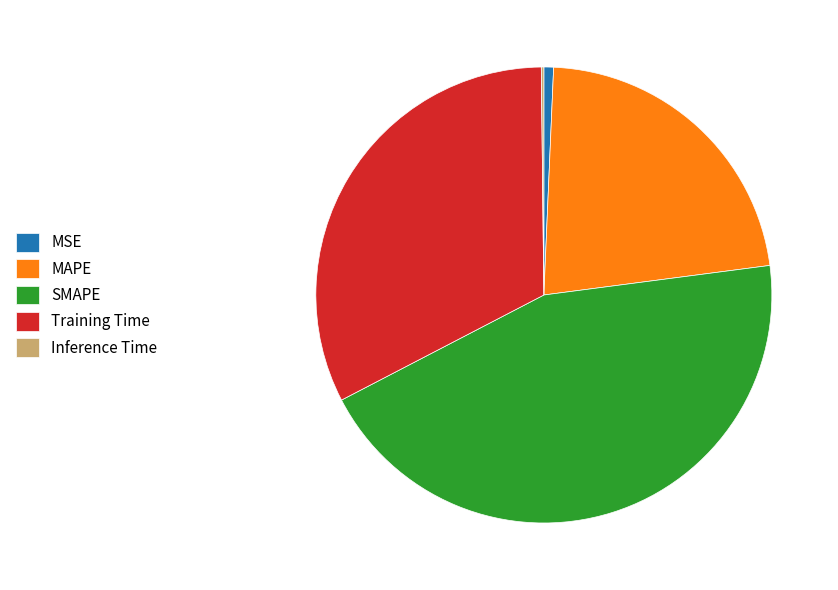

Which category has the biggest portion of the pie?

SMAPE